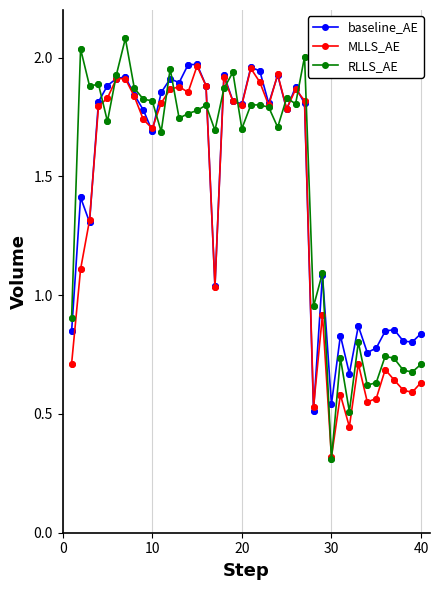

What is the maximum value shown in the chart?

2.1